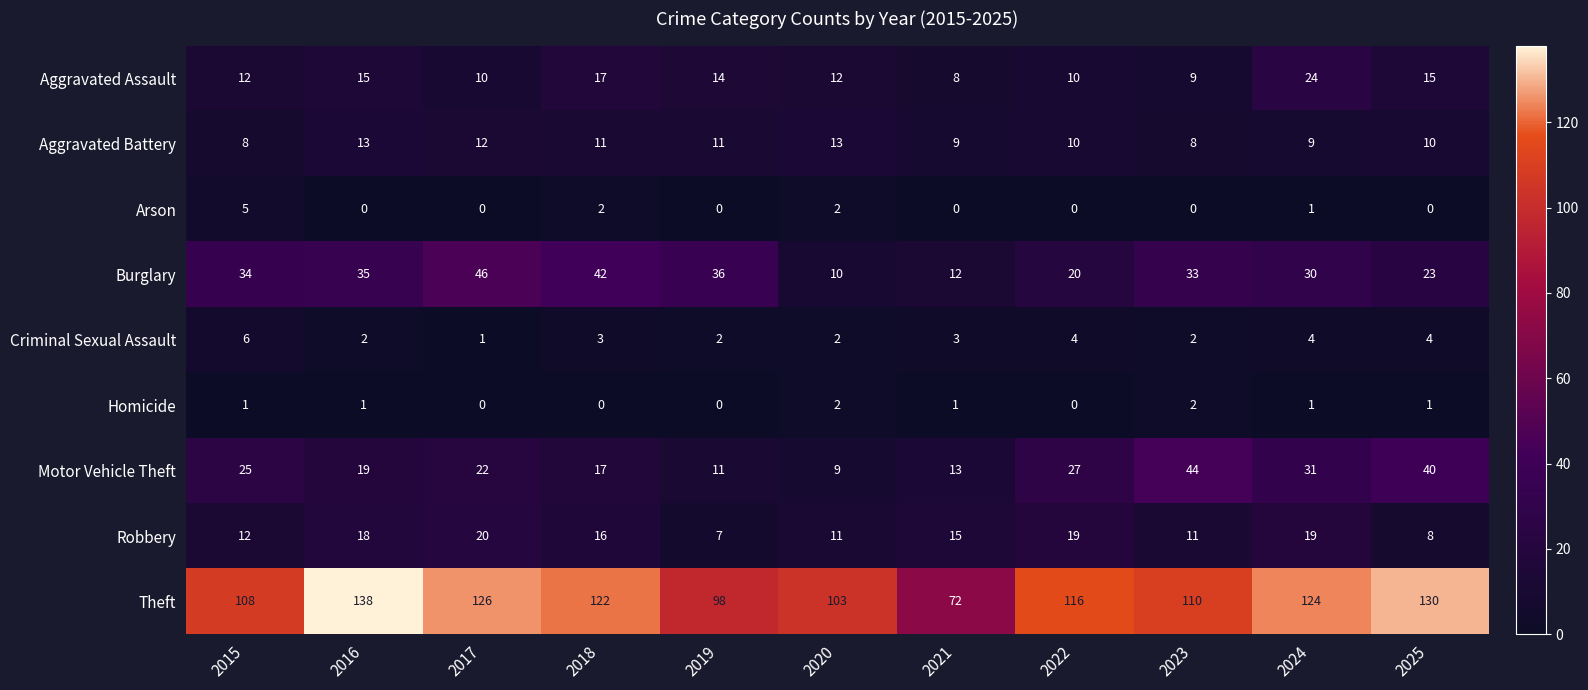

Which series changed the most between 2015 and 2024?

Theft